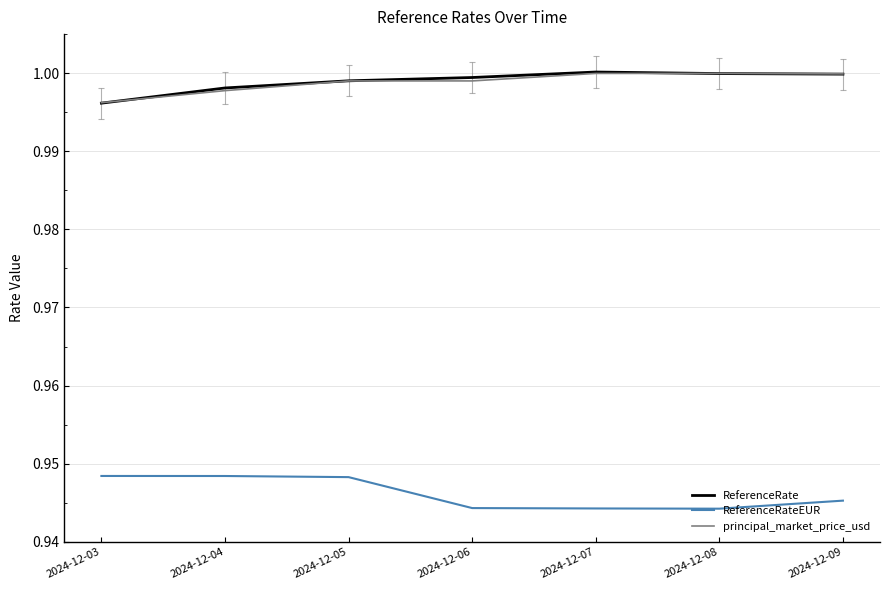

What is the total value across all series at 2024-12-07?

2.9